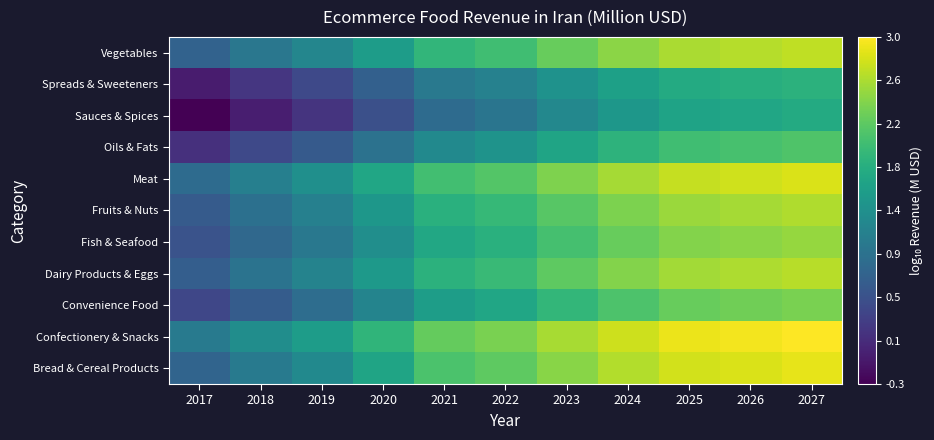

What is the spread (max minus min) of values at 2023?

1.3